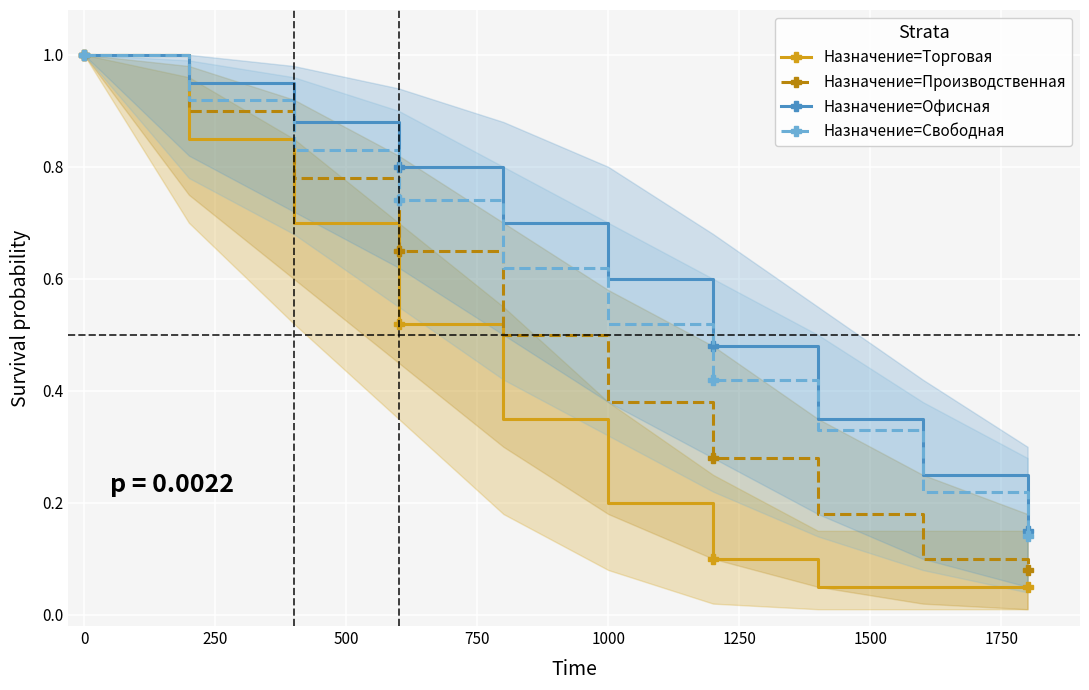

Which series has the largest range (max minus min)?

торговая